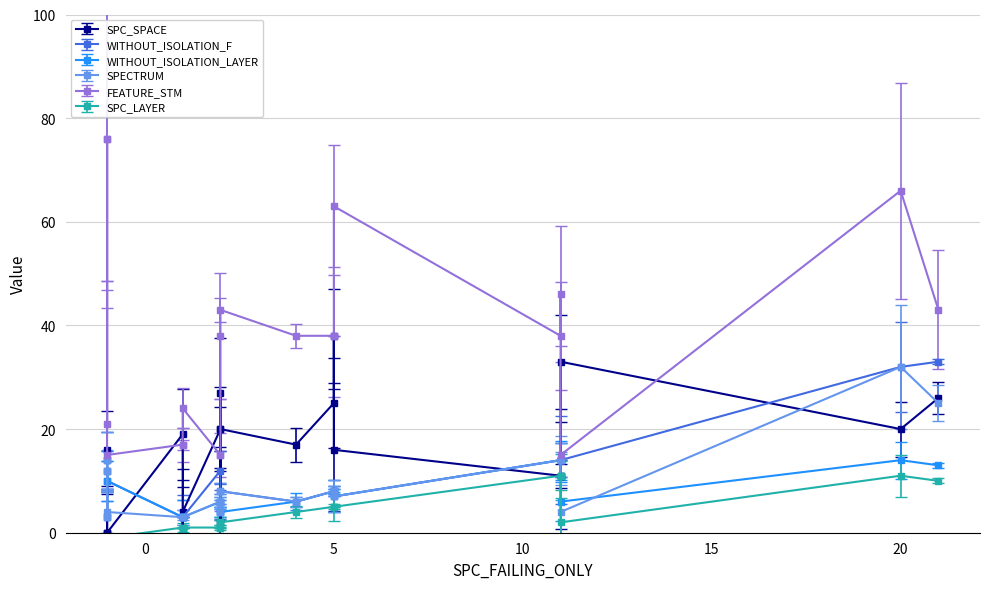

True or false: WITHOUT_ISOLATION_F has more than 0 points higher than both neighbors.

True